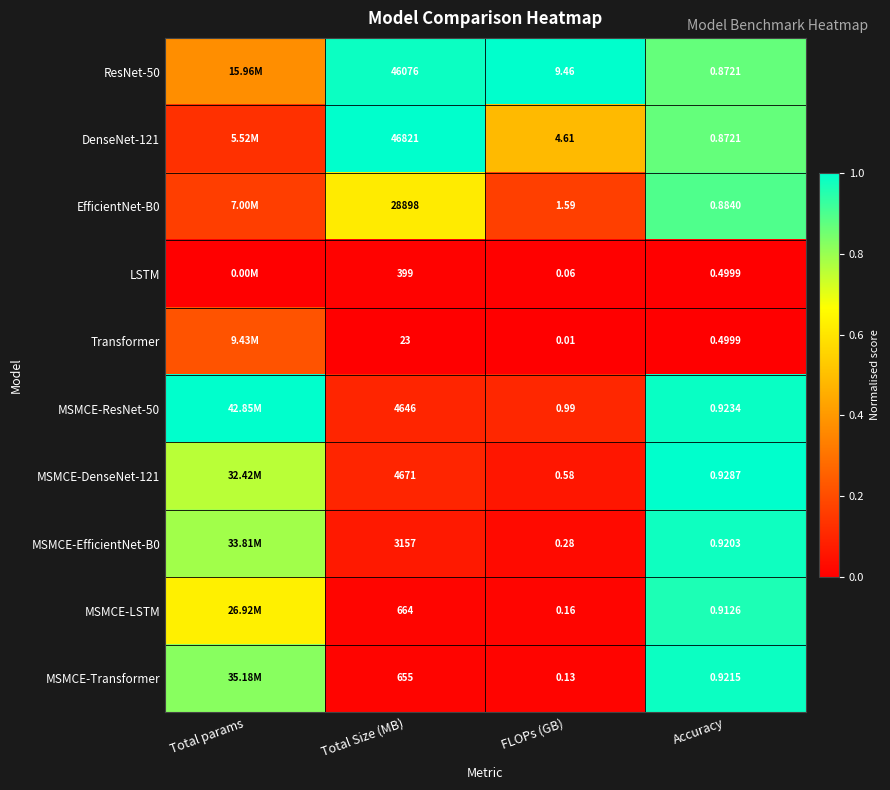

Is the value of MSMCE-EfficientNet-B0 at Total Size (MB) greater than the value of ResNet-50 at FLOPs (GB)?

Yes